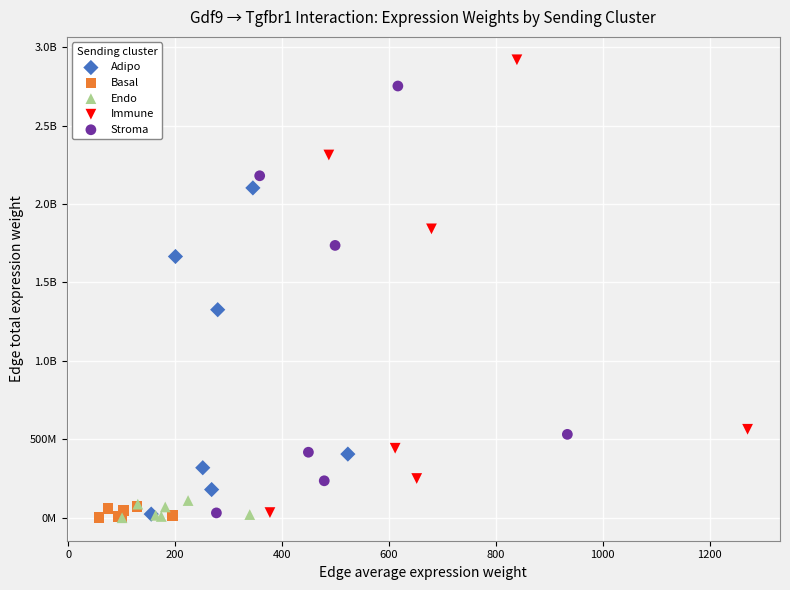

What are all the series names shown in the legend?

Adipo, Basal, Endo, Immune, Stroma